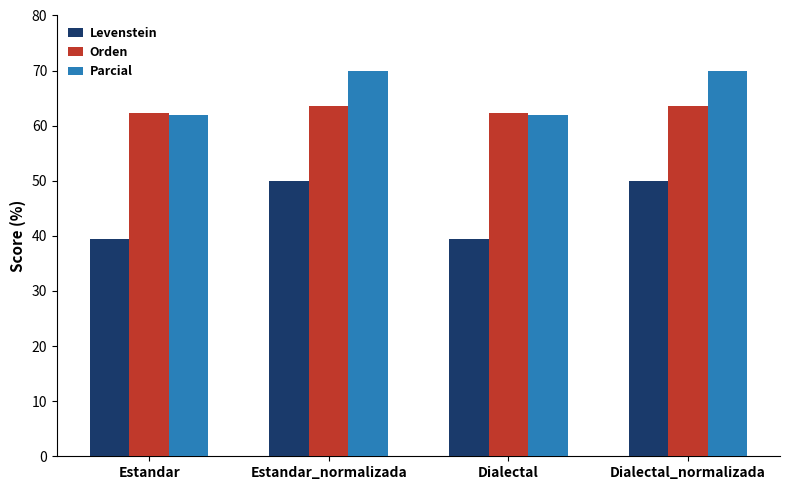

What is the sum of all Parcial values?

263.8